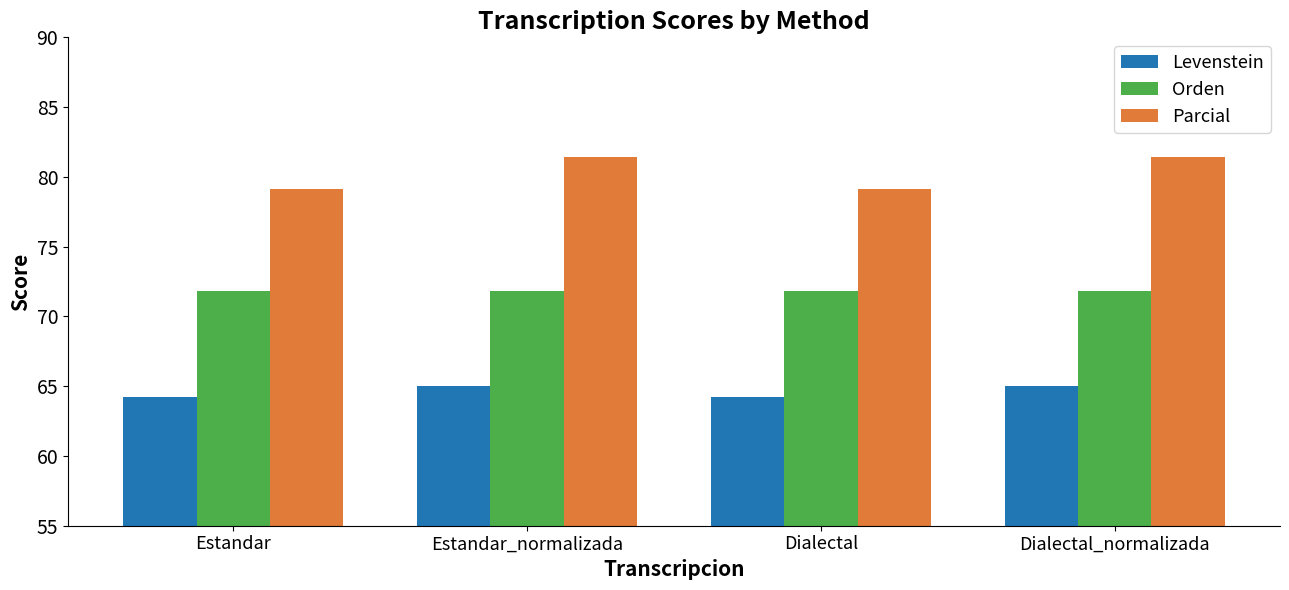

At Estandar, list the series in order from smallest to largest.

Levenstein, Orden, Parcial